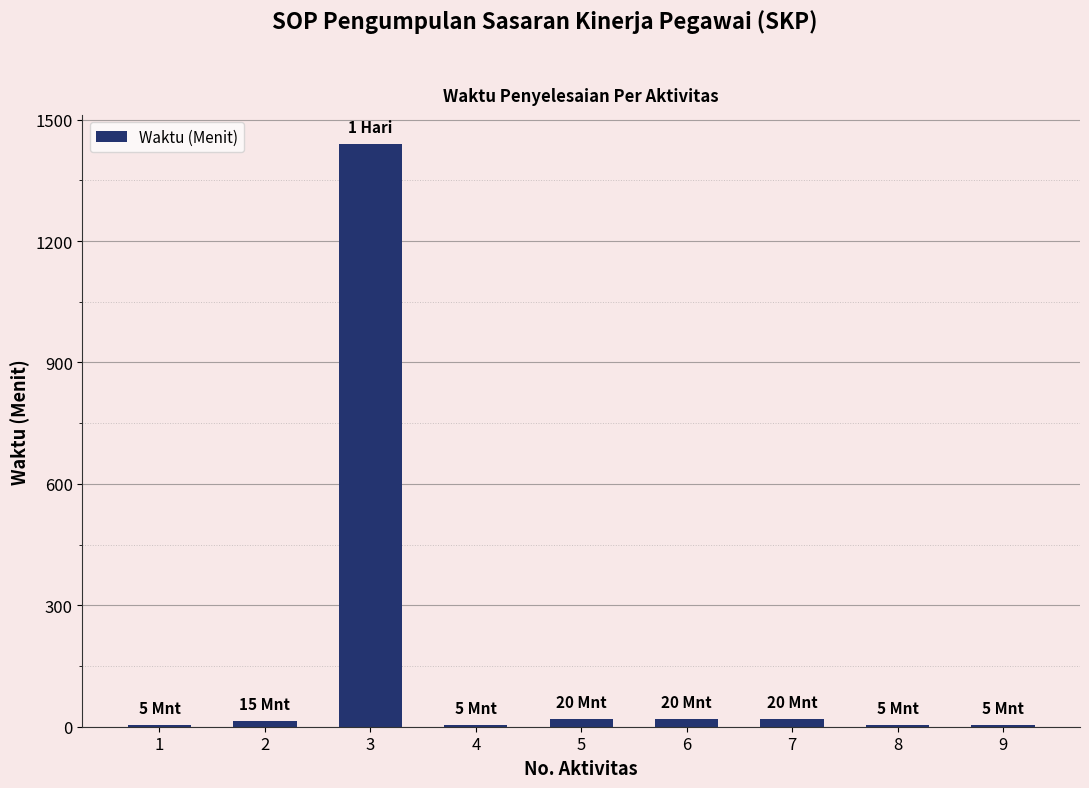

What is the sum of all values?

1535